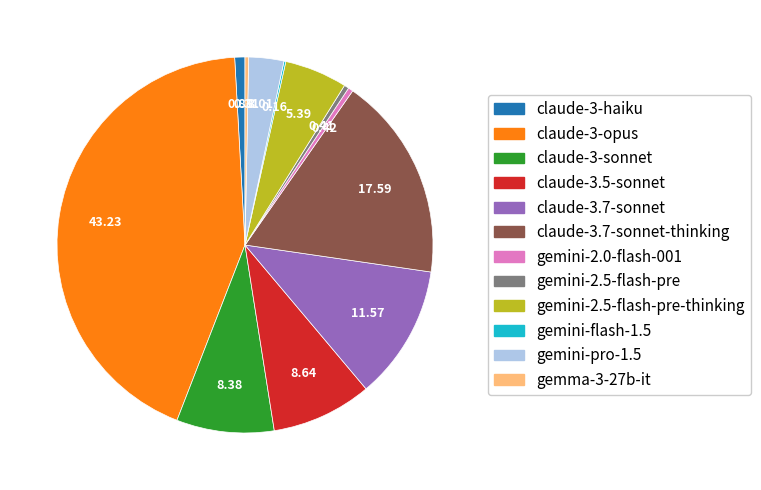

Is there any slice that represents more than half of the pie?

No